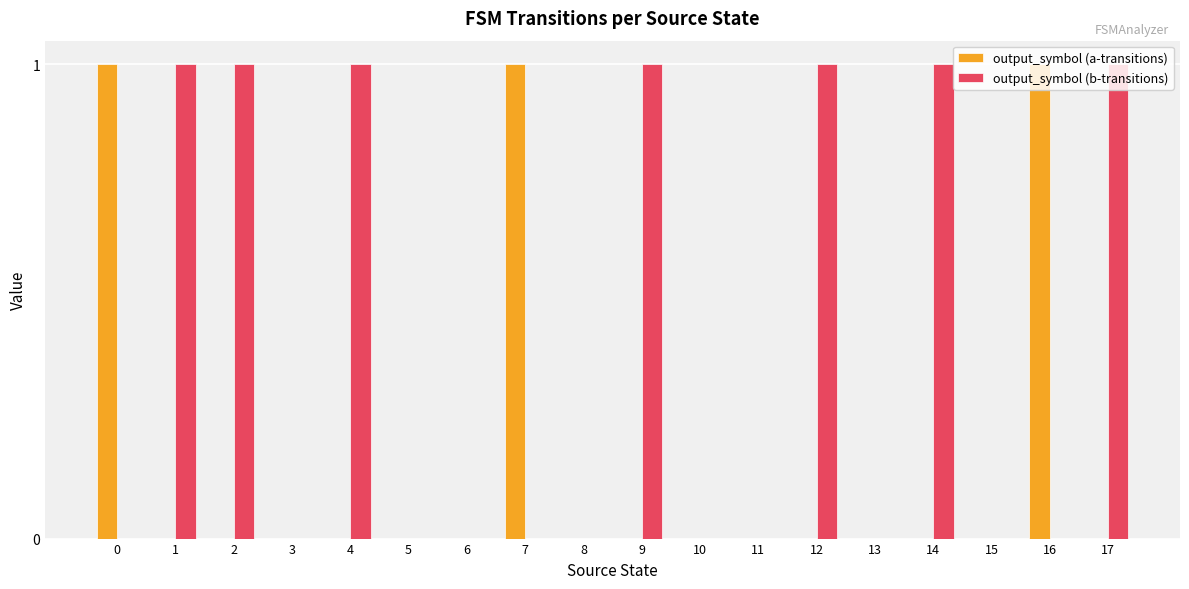

How many series are shown in this chart?

2